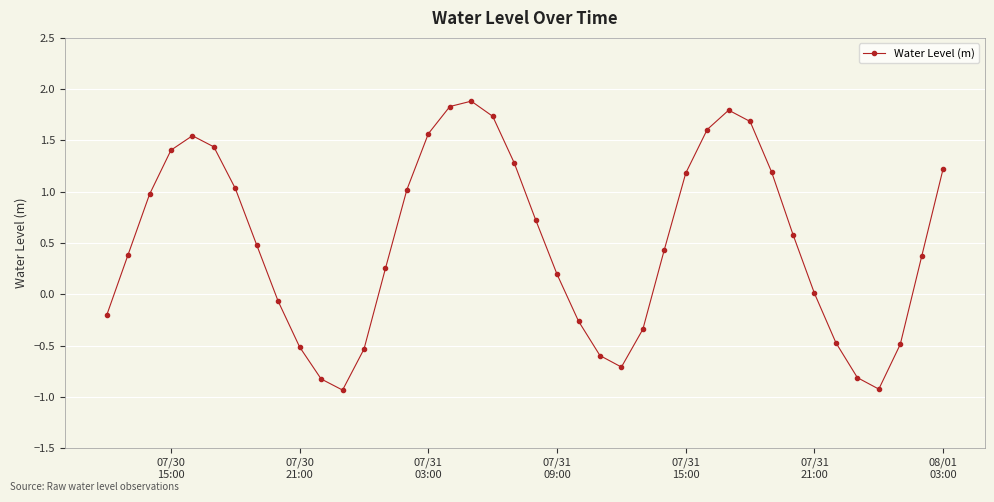

What is the value of the 7th point from the left?

1.0